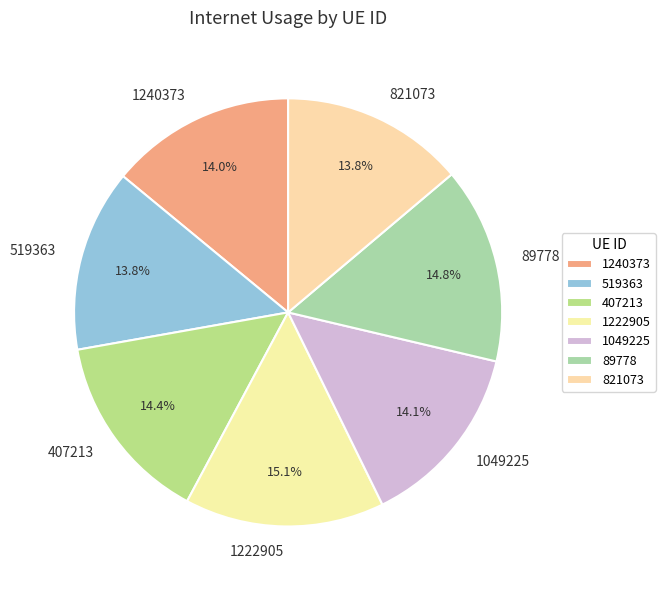

What percentage is the 1222905 slice, to the nearest percent?

15%